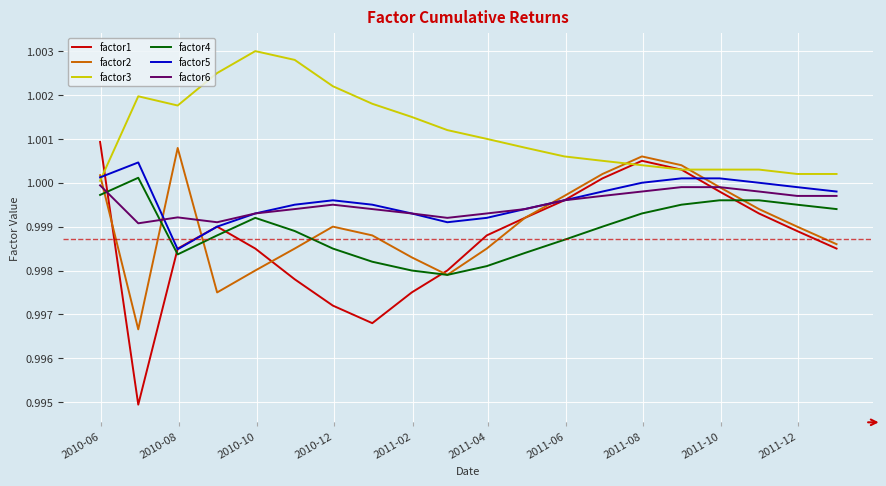

Which series has the largest range (max minus min)?

factor1